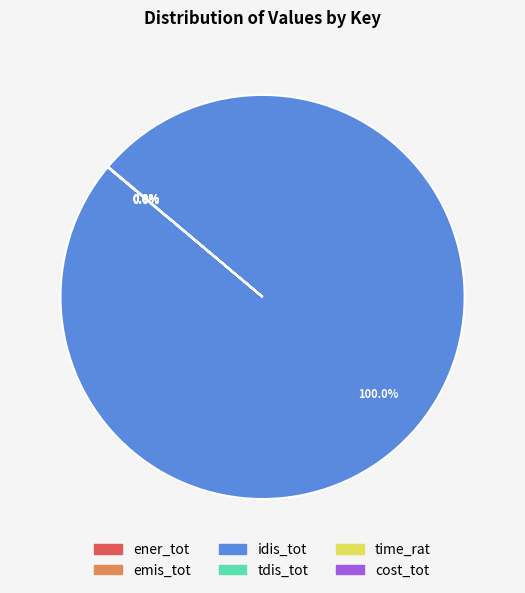

Does any single category account for the majority?

Yes